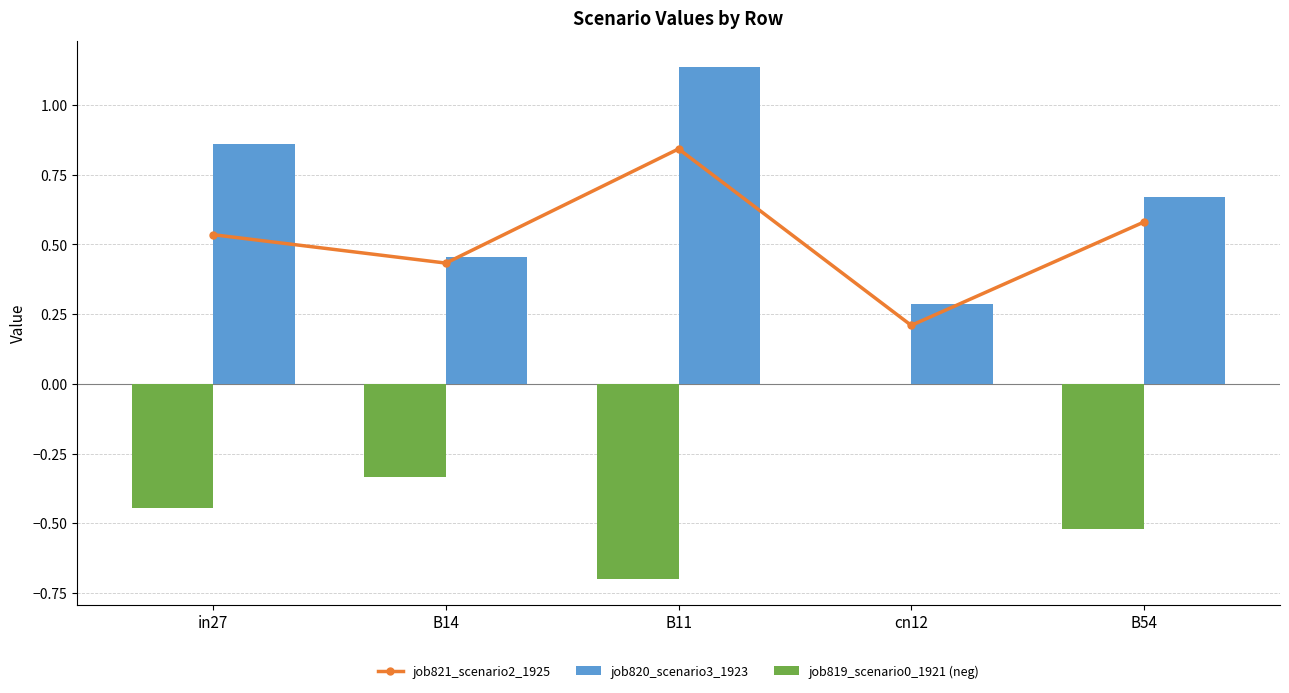

Which series changed the most between in27 and B11?

job821_scenario2_1925